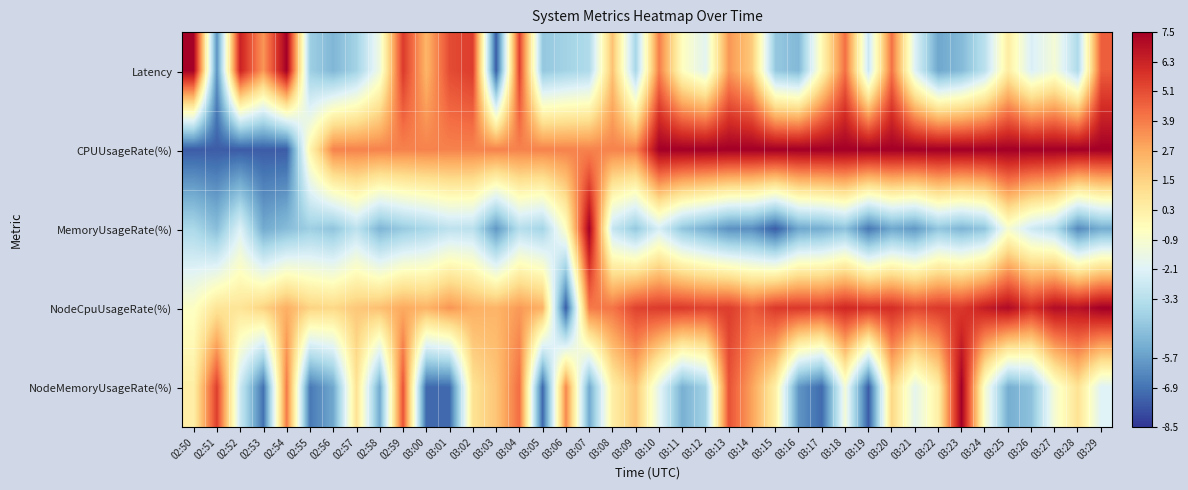

At which category is the sum across all series the highest?

03:13